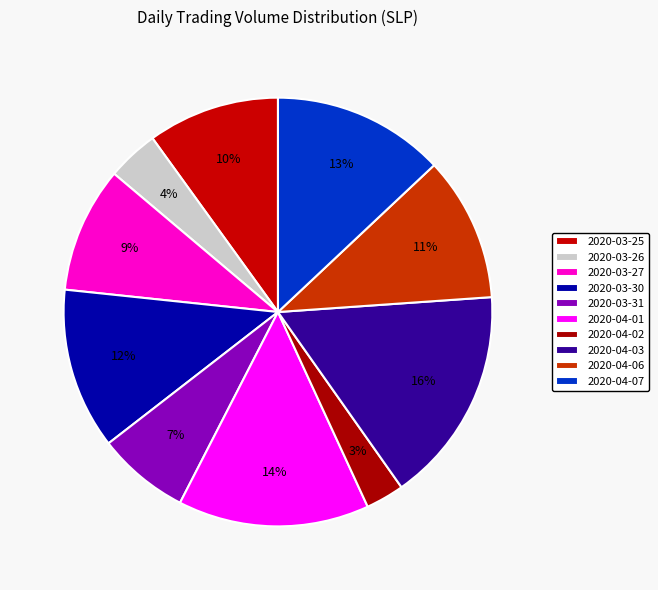

The 2020-04-07 slice represents 7% of the pie. True or false?

False